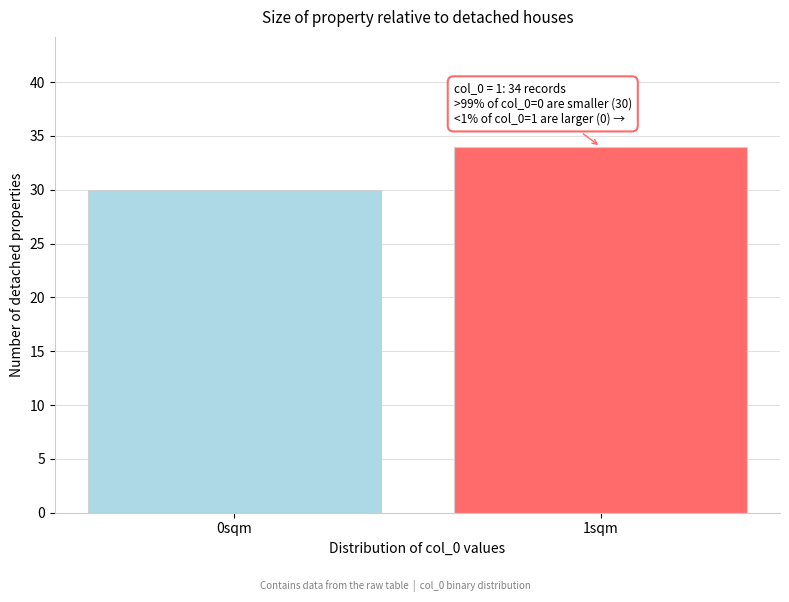

Reading left to right, extract all data points from this chart.

0sqm=30	1sqm=34